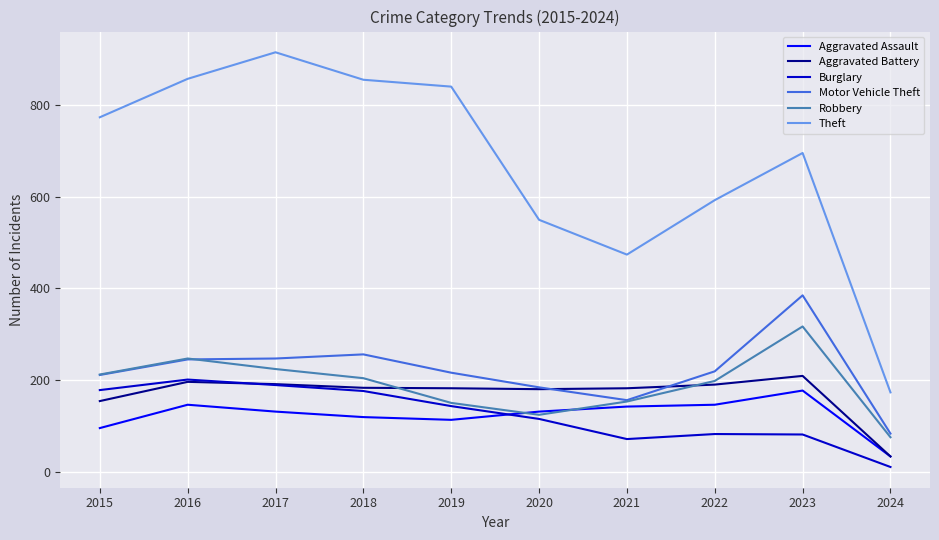

What is the smallest value displayed?

10